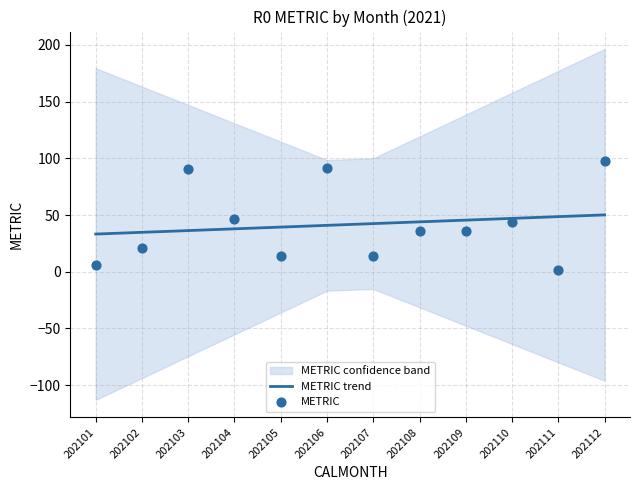

The METRIC trend series shows 42.5 at 202107. True or false?

True